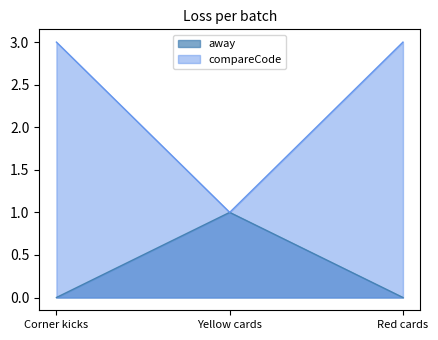

Rank the categories by compareCode value from lowest to highest.

Yellow cards, Corner kicks, Red cards